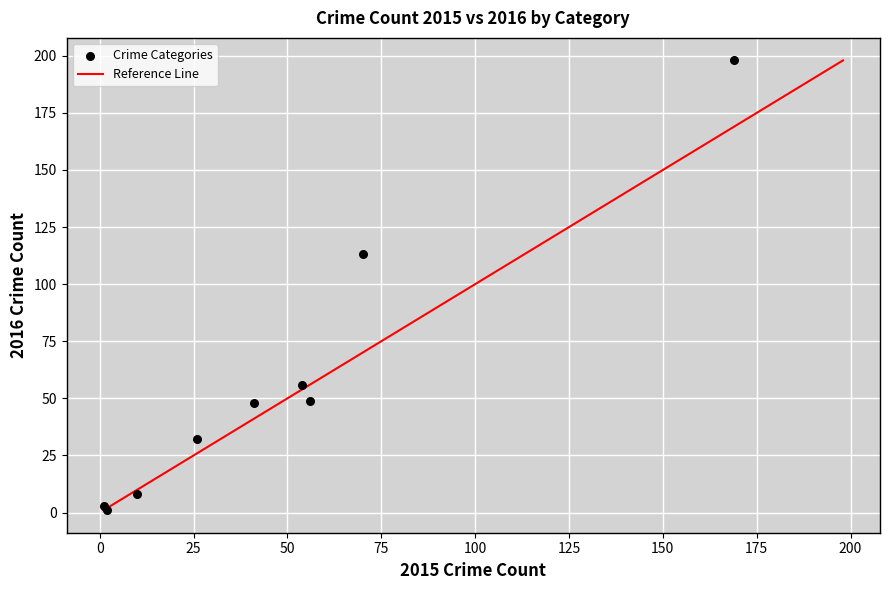

What Y value in the scatter plot is closest to 99?

113